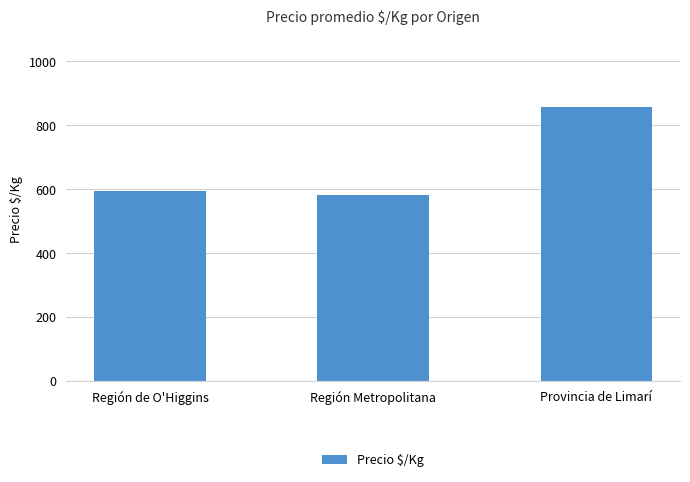

What is the label of the 2nd bar from the left?

Región Metropolitana